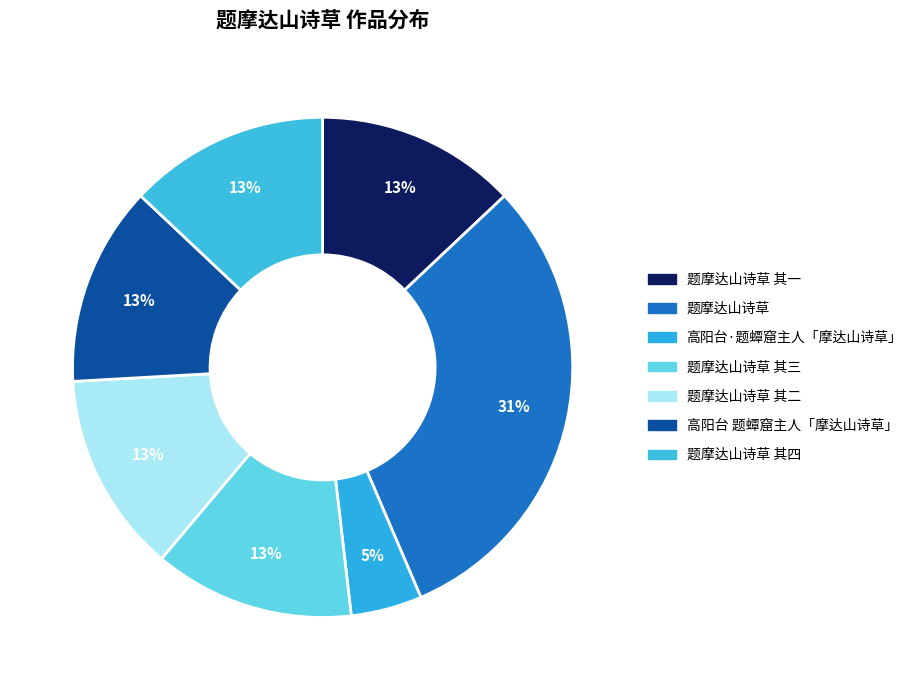

To the nearest percent, what is the difference between the largest and smallest slice percentages?

26%